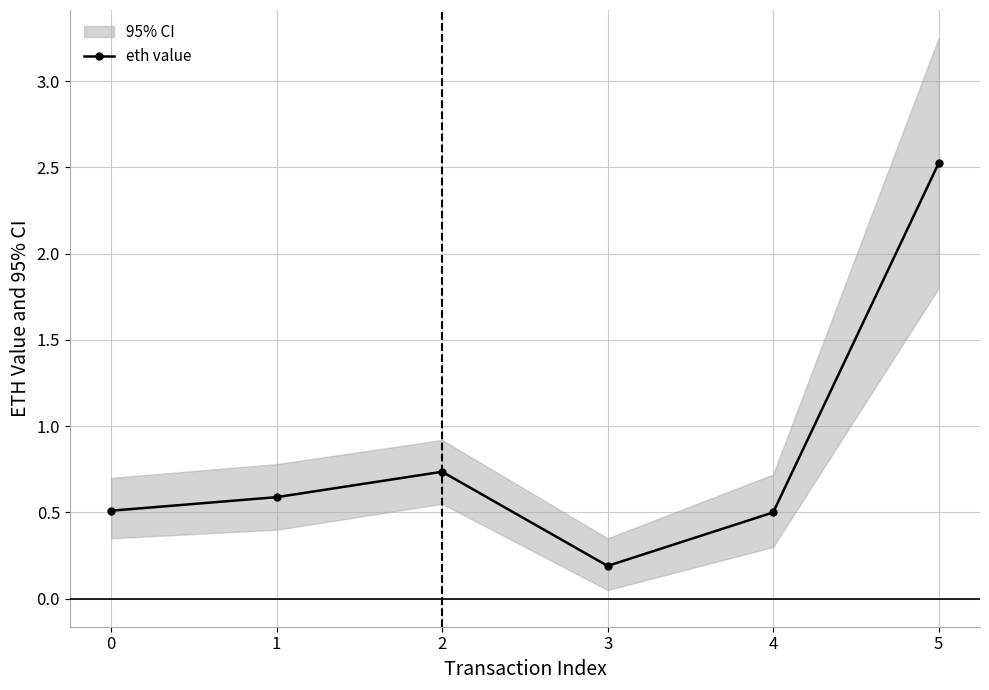

Reading right to left, extract all data points from this chart.

2.5	0.5	0.2	0.7	0.6	0.5